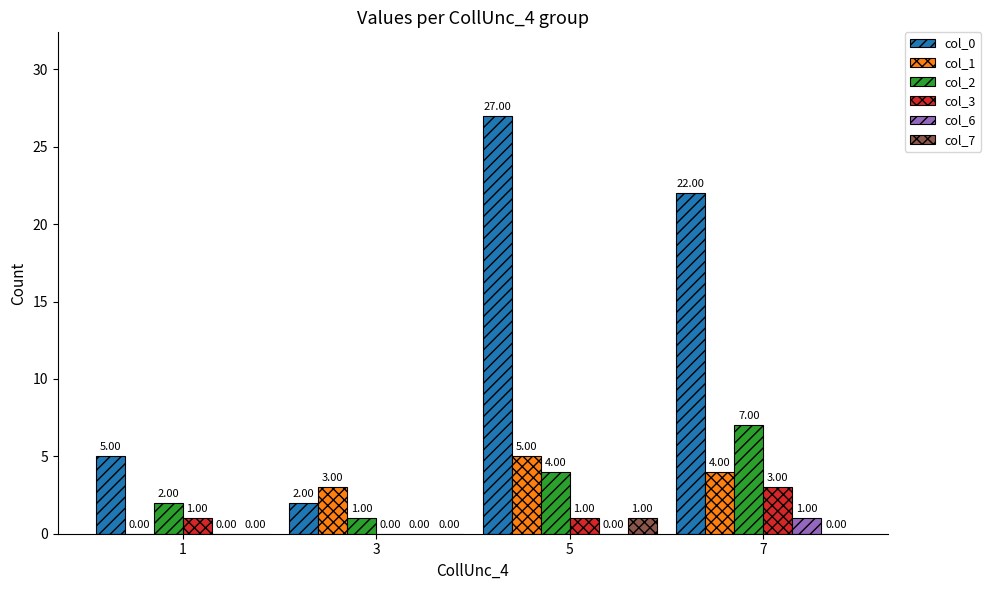

What is the sum of the col_7 values at 5 and 7?

1